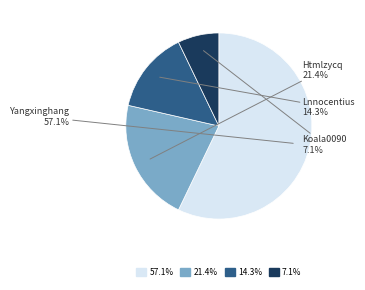

To the nearest percent, what is the difference between the largest and smallest slice percentages?

50%